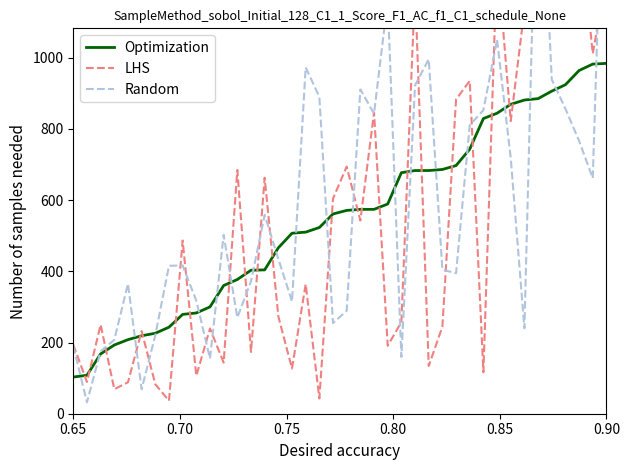

How many distinct data groups are displayed?

3